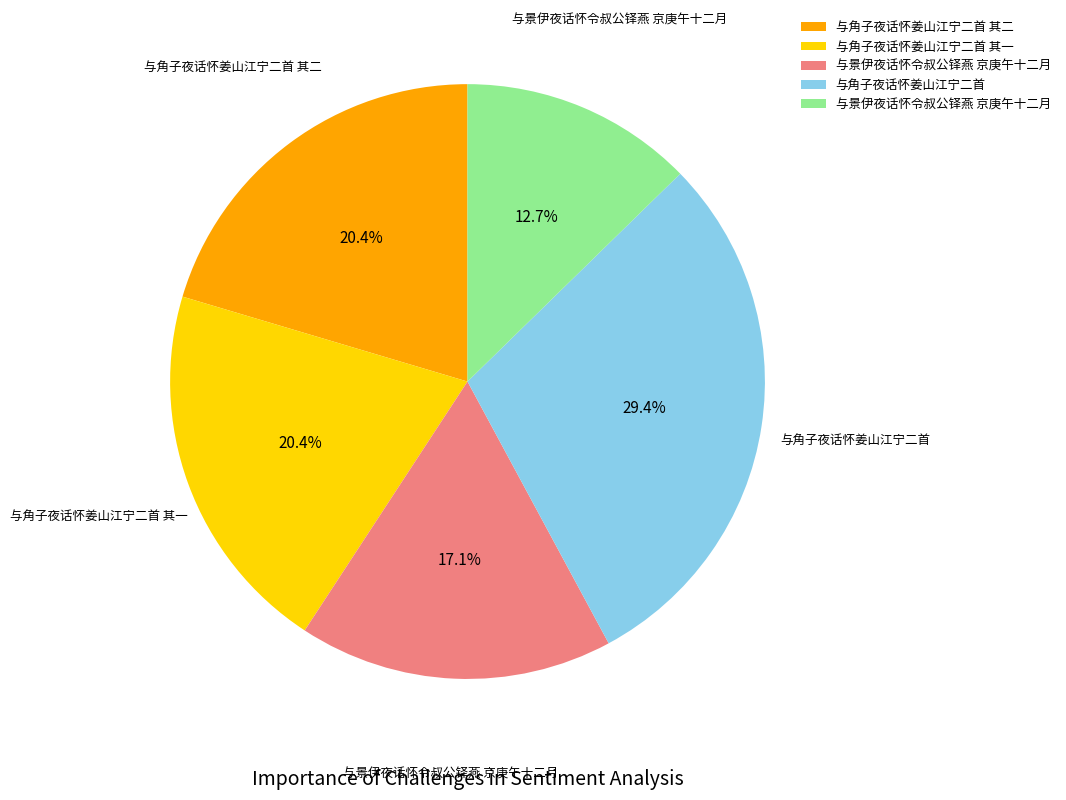

Does any single category account for the majority?

No